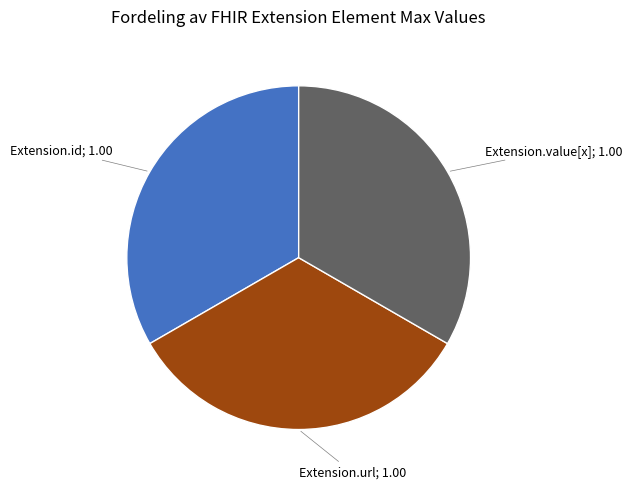

Is there a majority slice in this chart?

No